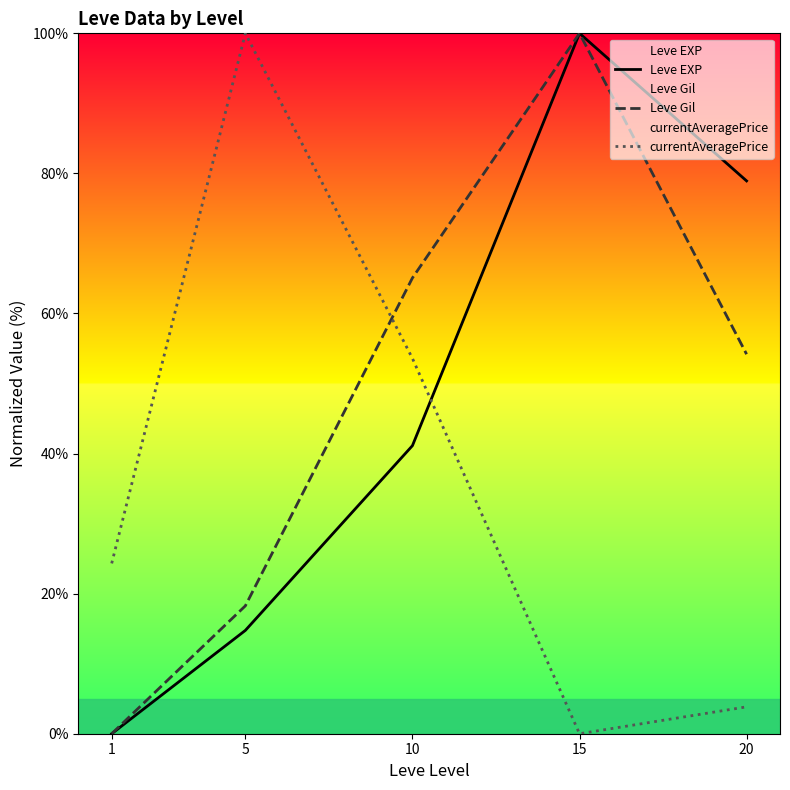

Which series changed the most between 5 and 20?

currentAveragePrice